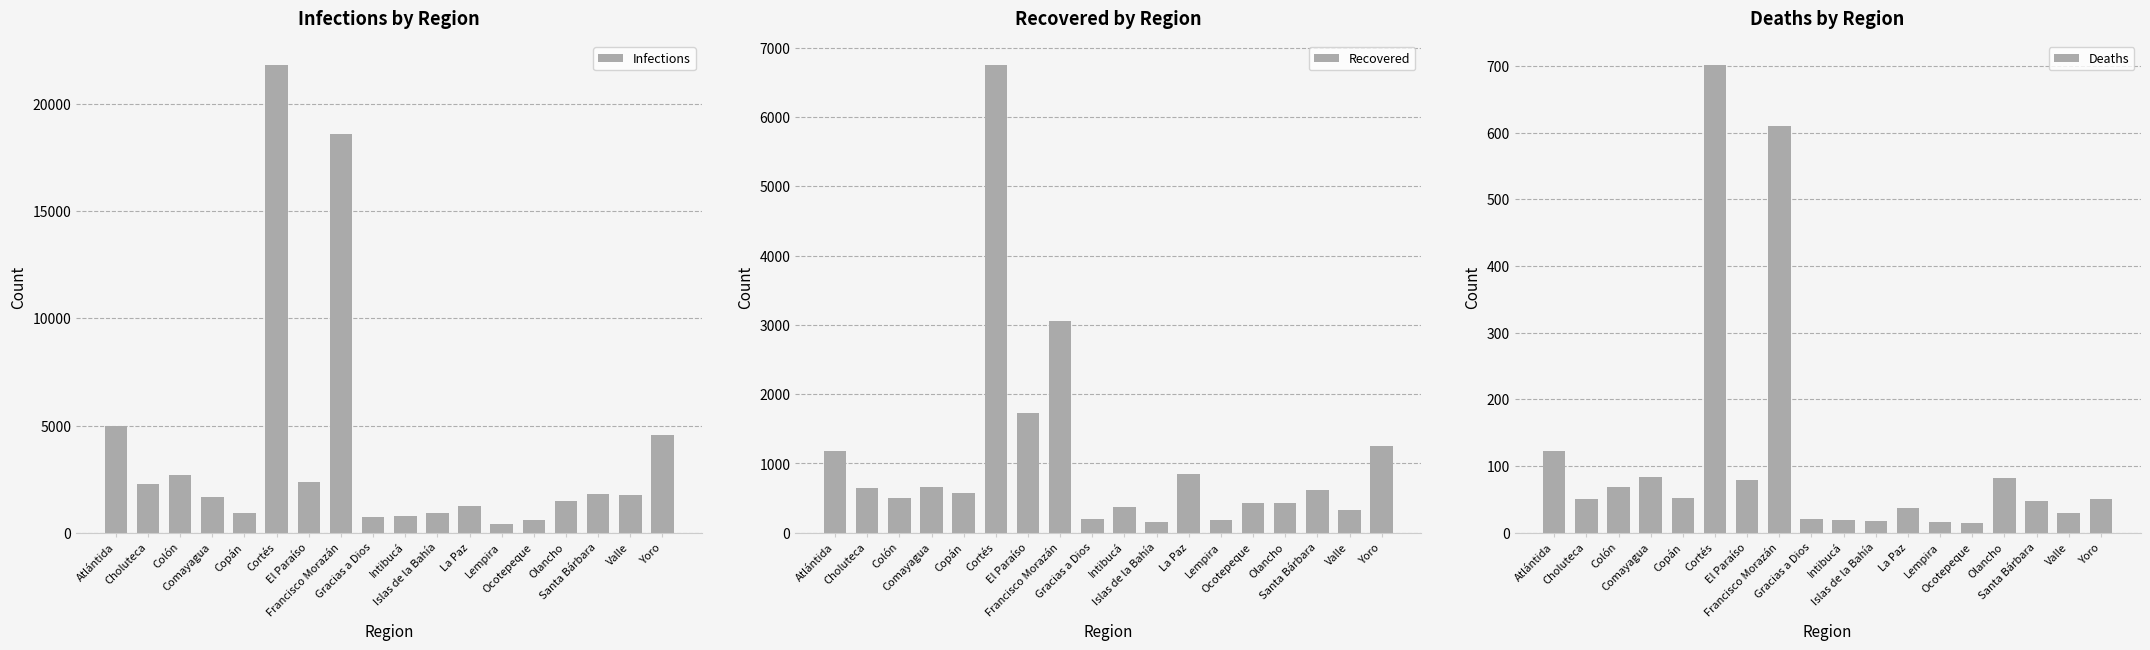

Rank the categories by Deaths value from highest to lowest.

Cortés, Francisco Morazán, Atlántida, Comayagua, Olancho, El Paraíso, Colón, Copán, Yoro, Choluteca, Santa Bárbara, La Paz, Valle, Gracias a Dios, Intibucá, Islas de la Bahía, Lempira, Ocotepeque